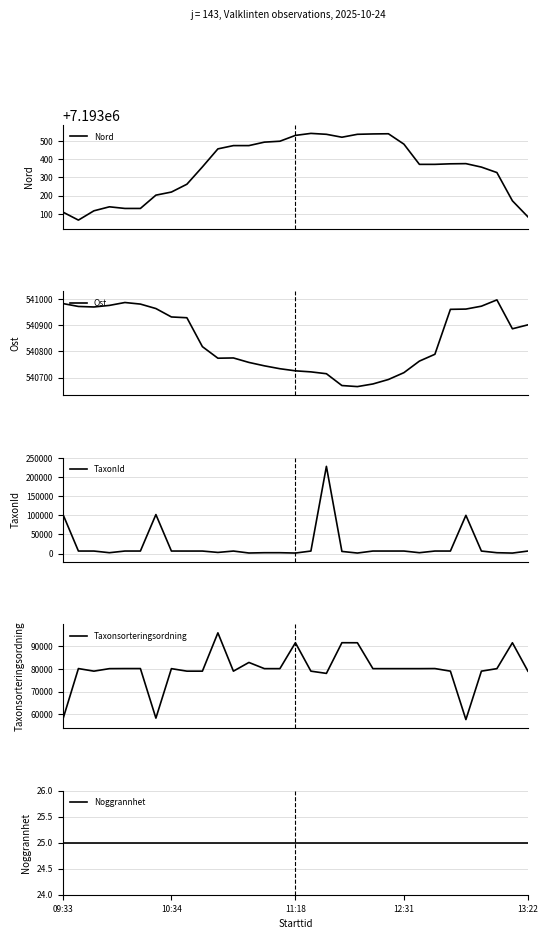

What is the minimum value for Nord?

7193066